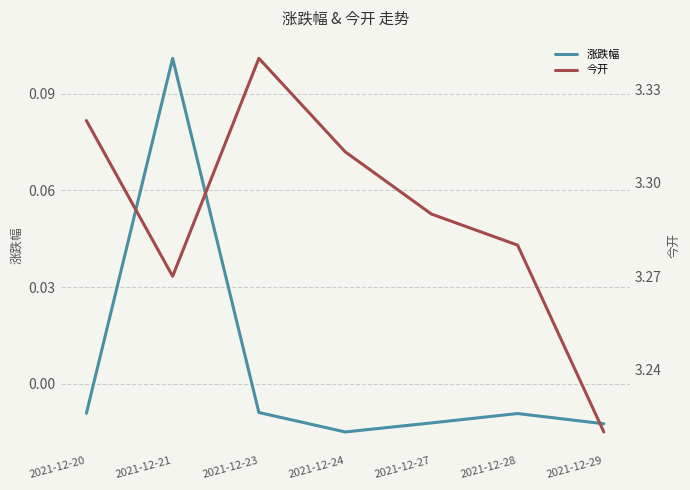

Which series has the largest range (max minus min)?

今开